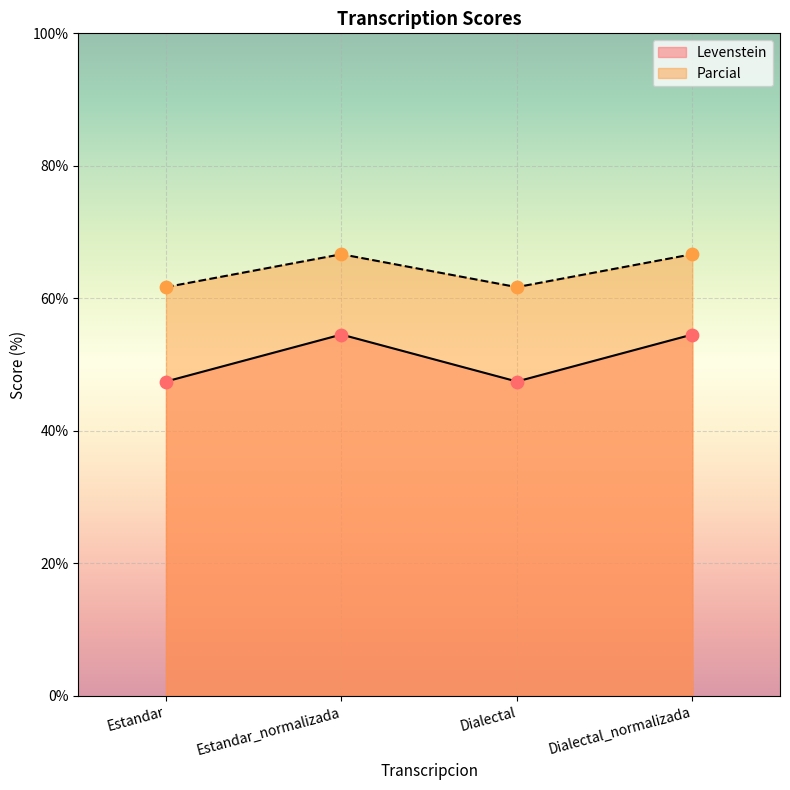

Which series has the largest total across all categories?

Parcial